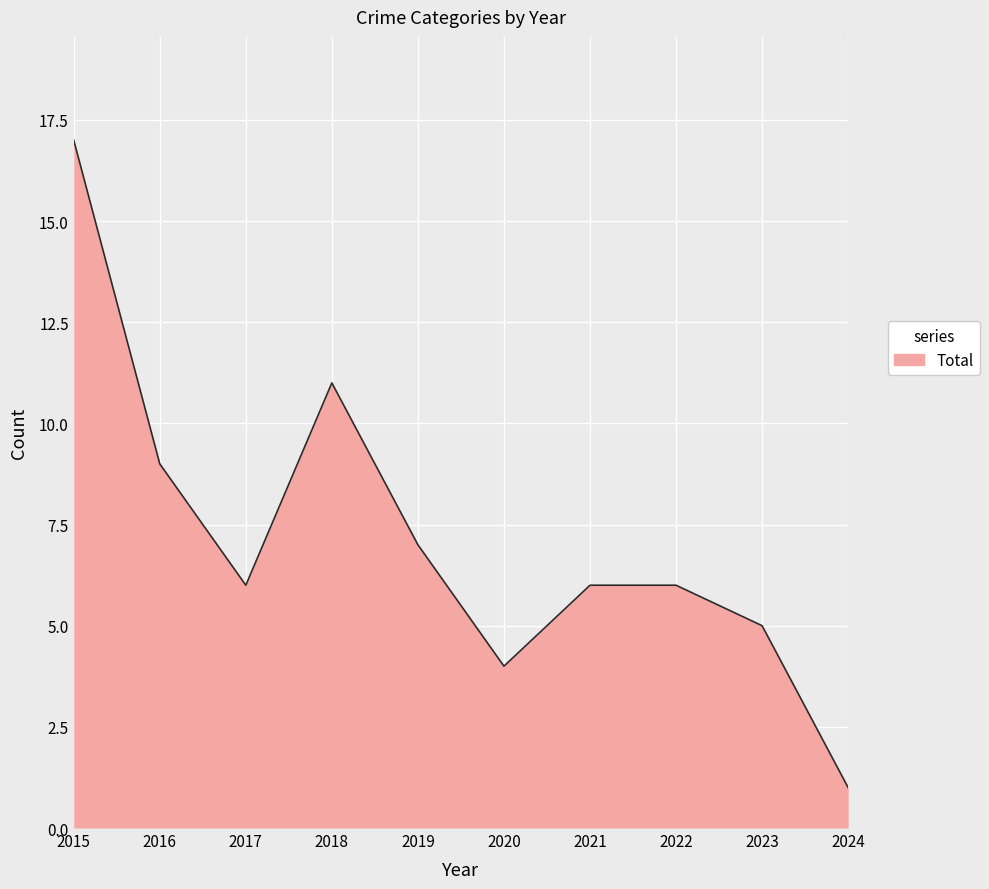

What is the change in value from 2019 to 2020?

-3